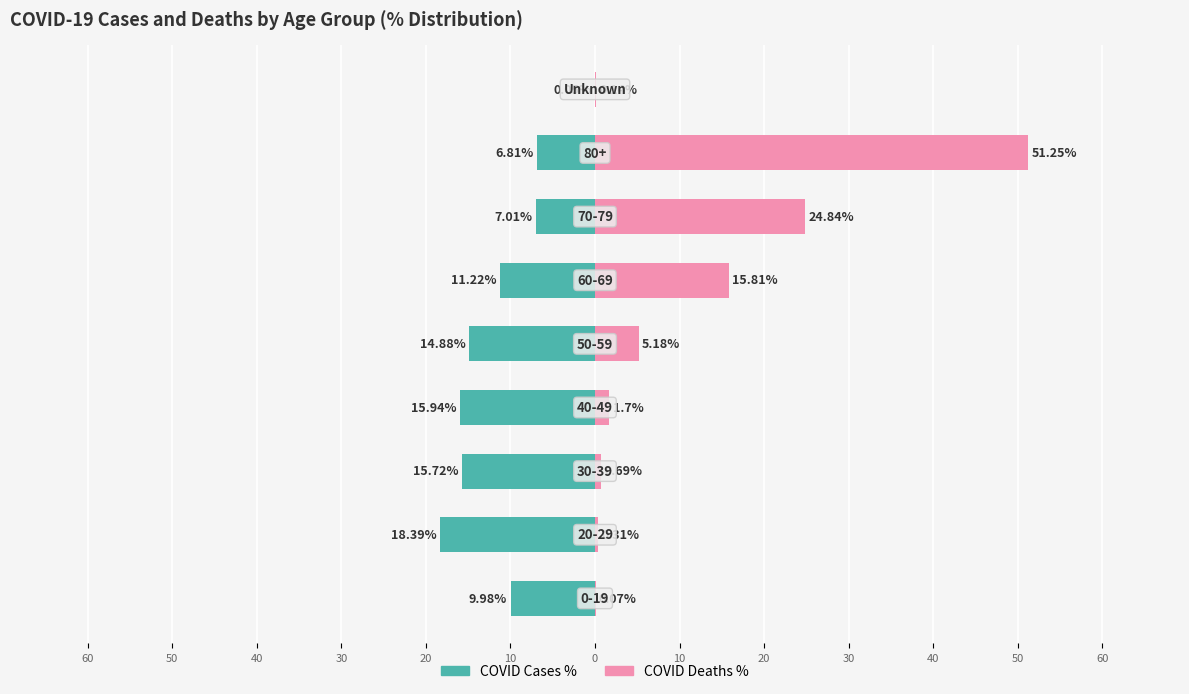

Reading left to right, extract all data points from this chart.

COVID Cases %: -10.0	-18.4	-15.7	-15.9	-14.9	-11.2	-7.0	-6.8	-0.1
COVID Deaths %: 0.1	0.3	0.7	1.7	5.2	15.8	24.8	51.2	0.1